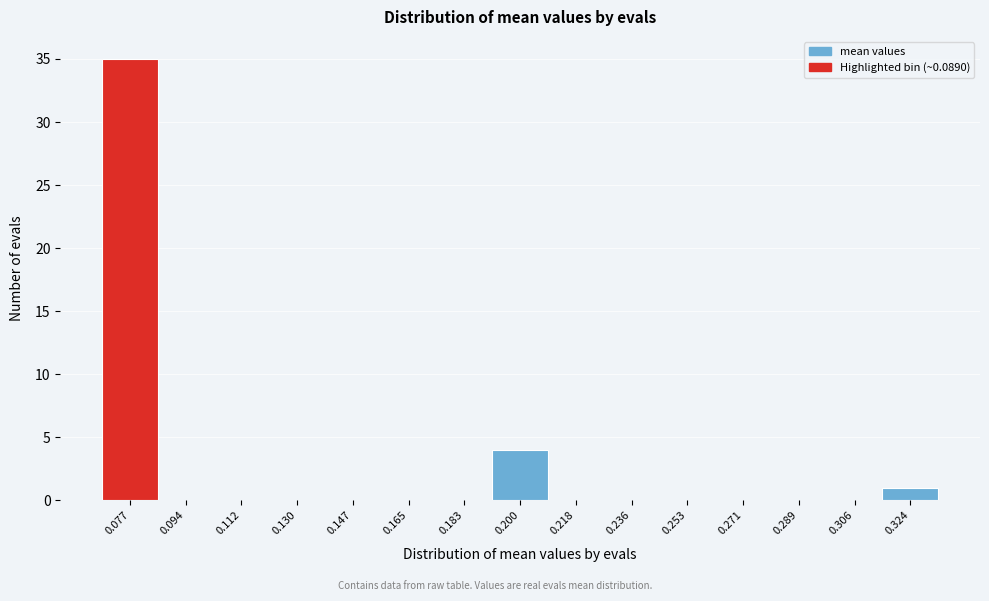

Reading left to right, list all the values displayed in this chart.

0.077=35	0.094=0	0.112=0	0.130=0	0.147=0	0.165=0	0.183=0	0.200=4	0.218=0	0.236=0	0.253=0	0.271=0	0.289=0	0.306=0	0.324=1